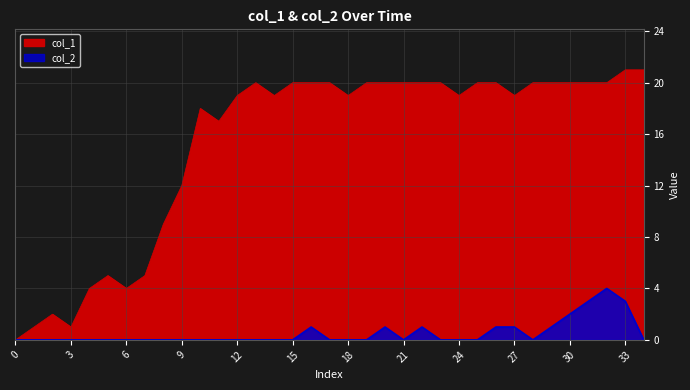

List the series in order of their peak value, lowest first.

col_2, col_1